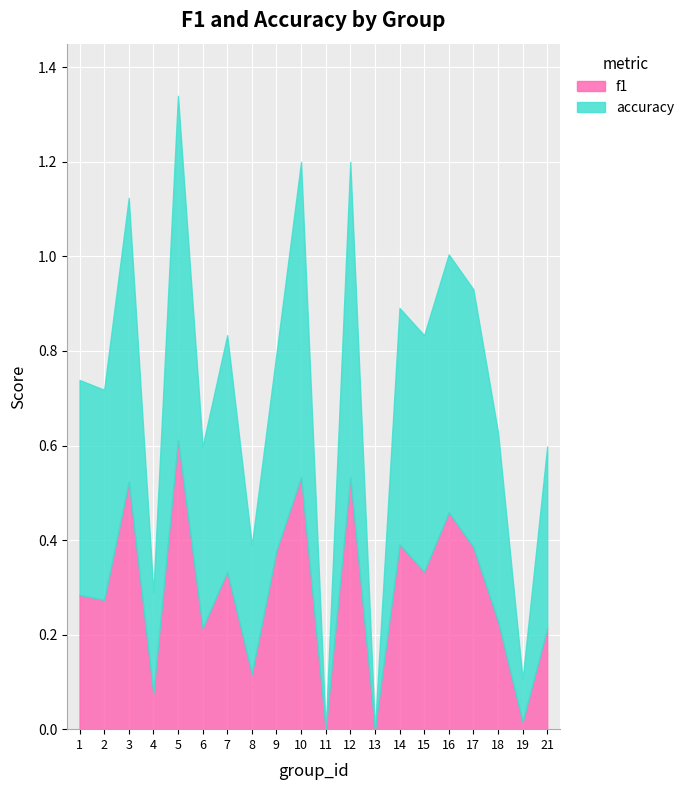

How many interior local valleys does the accuracy series have?

7